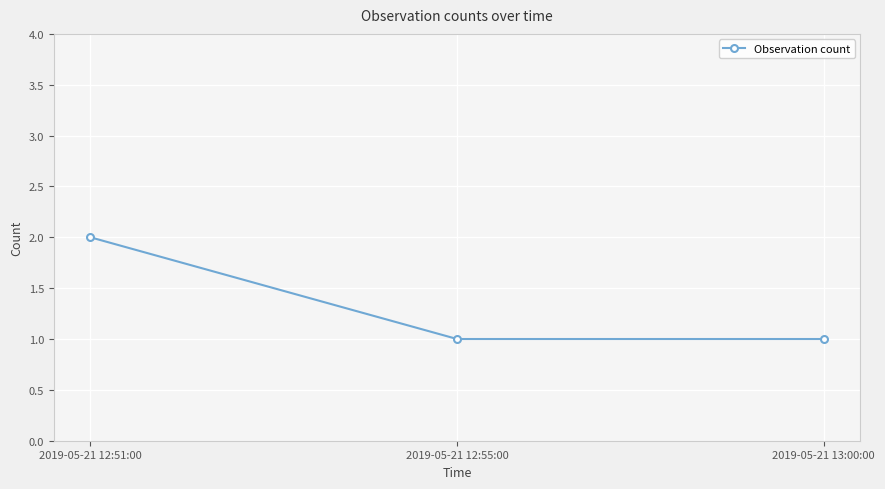

What is the ratio of the value at 2019-05-21 13:00:00 to the value at 2019-05-21 12:55:00?

1.0